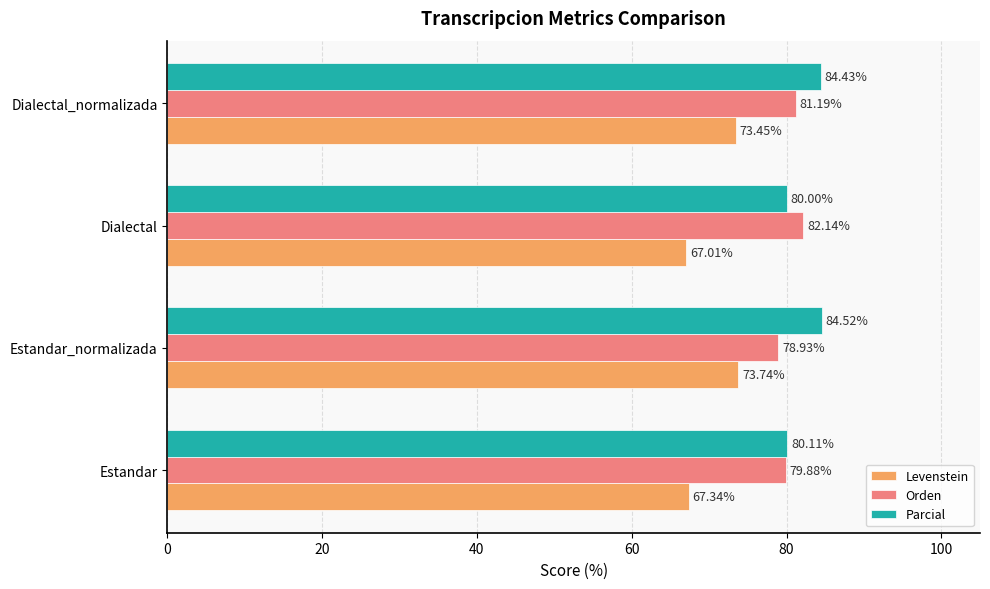

Which series has the widest spread of values?

Levenstein